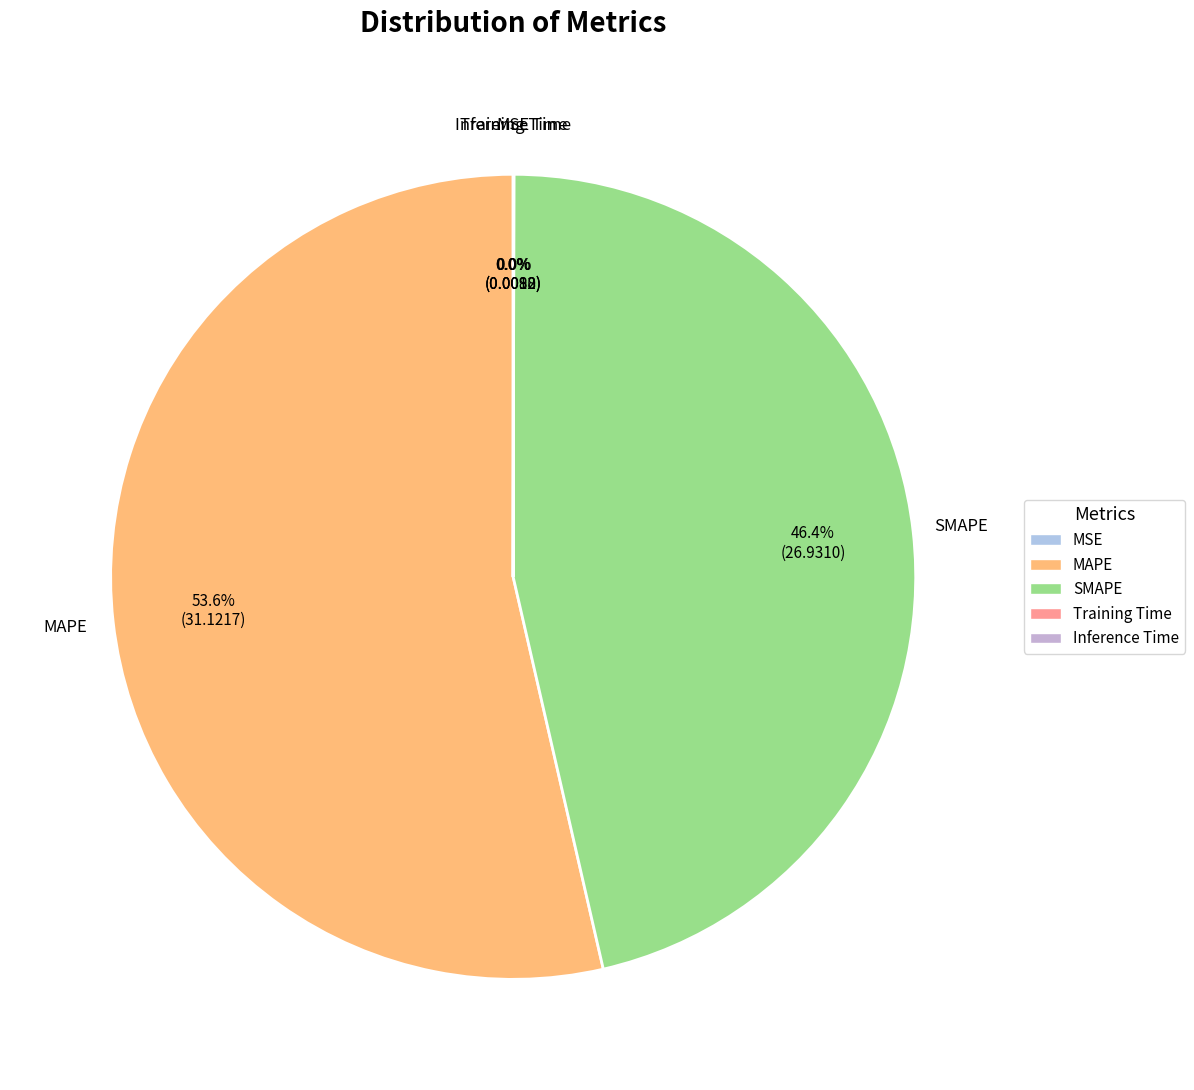

To the nearest percent, what is the average slice percentage?

20%